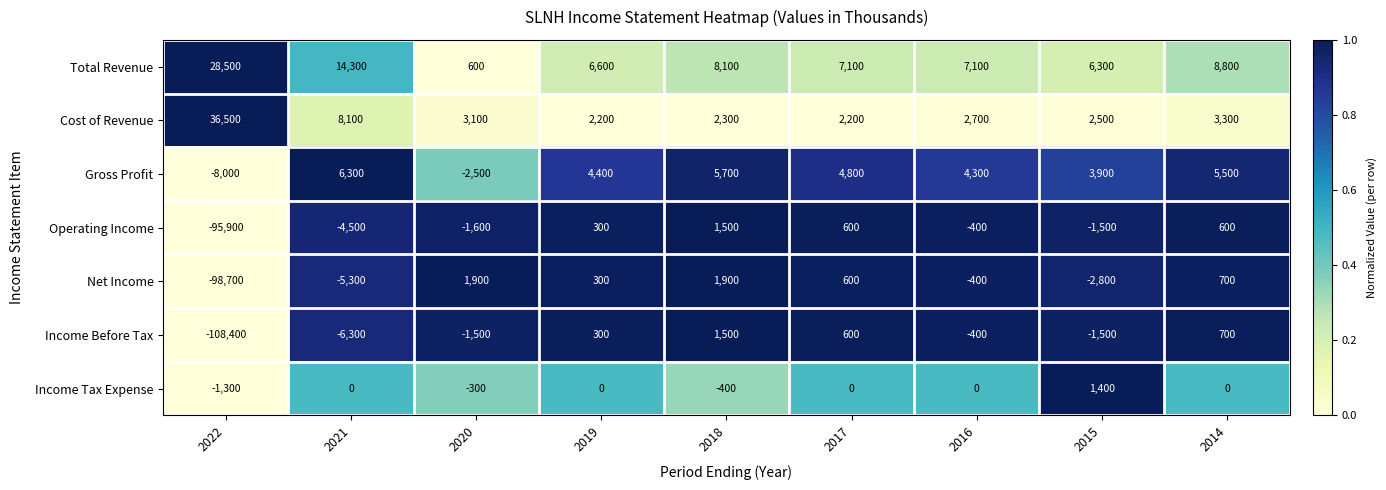

At how many categories does at least one series exceed 0?

9